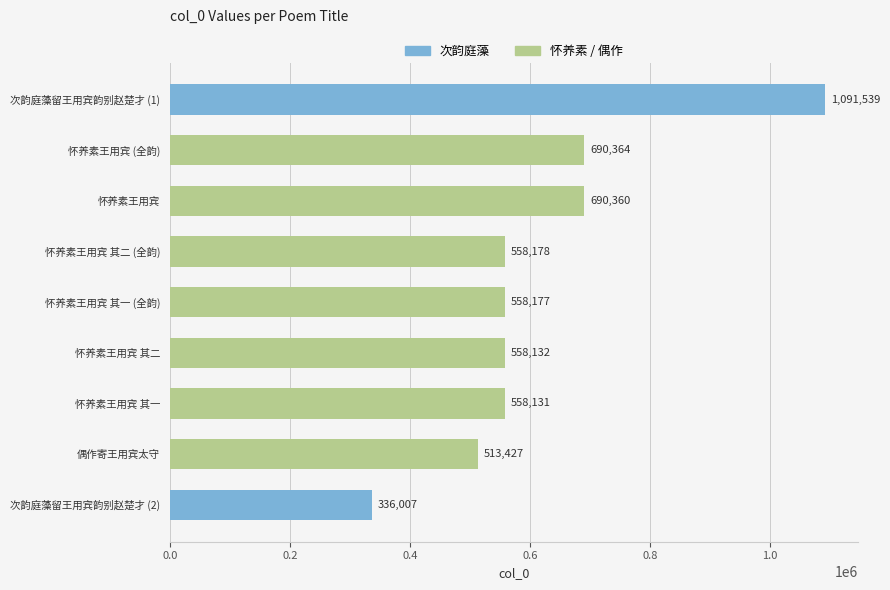

Rank the categories by value from lowest to highest.

次韵庭藻留王用宾韵别赵楚才 (2), 偶作寄王用宾太守, 怀养素王用宾 其一, 怀养素王用宾 其二, 怀养素王用宾 其一 (全韵), 怀养素王用宾 其二 (全韵), 怀养素王用宾, 怀养素王用宾 (全韵), 次韵庭藻留王用宾韵别赵楚才 (1)